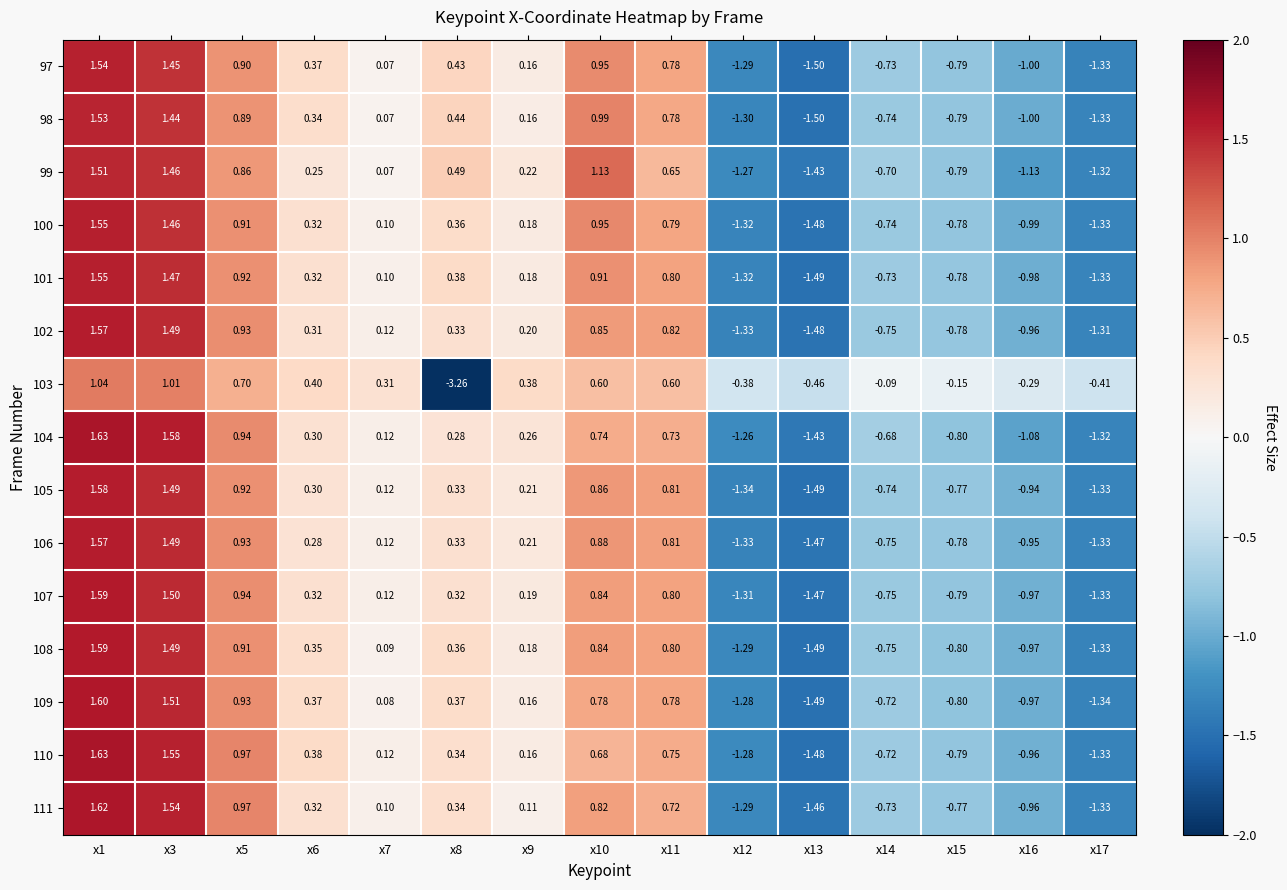

Is the value of 100 at x8 greater than the value of 101 at x16?

Yes